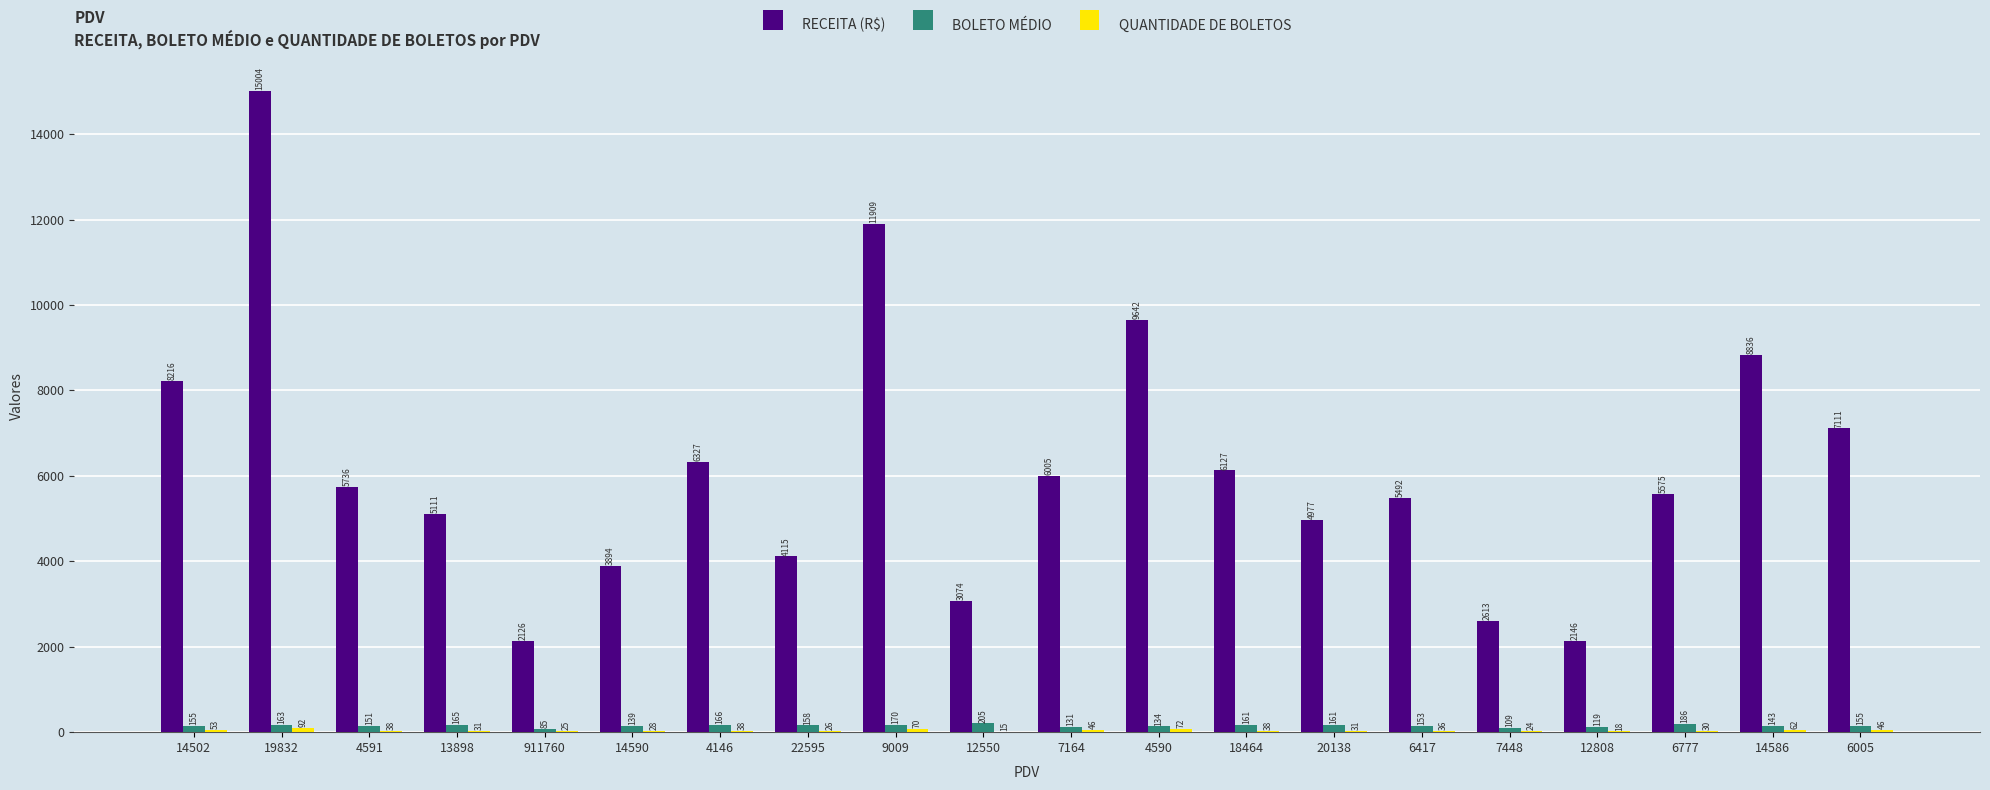

Which series has the largest total across all categories?

RECEITA (R$)